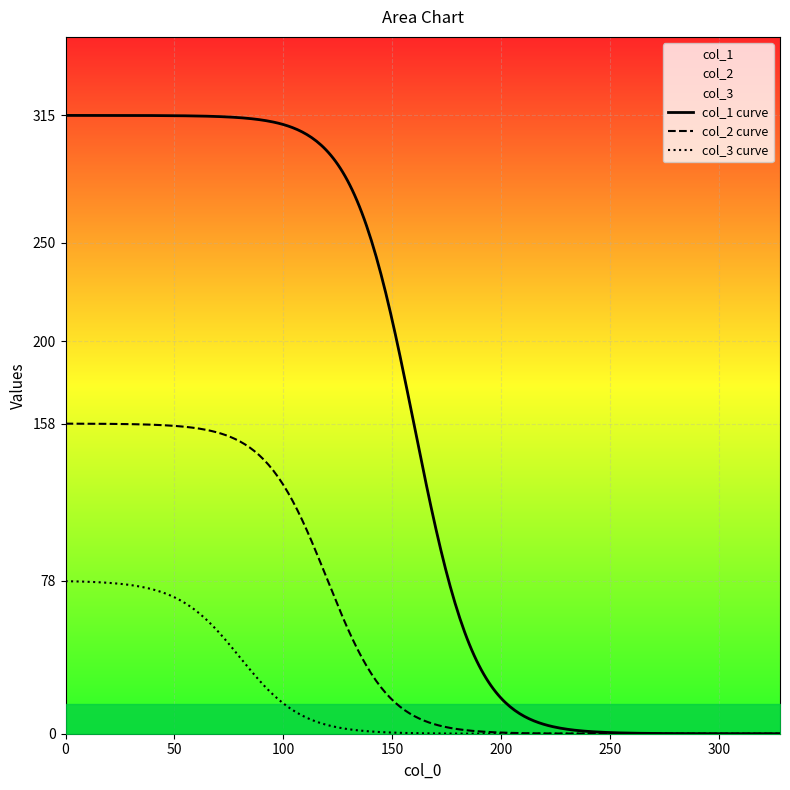

True or false: col_2 has more than 0 points higher than both neighbors.

False